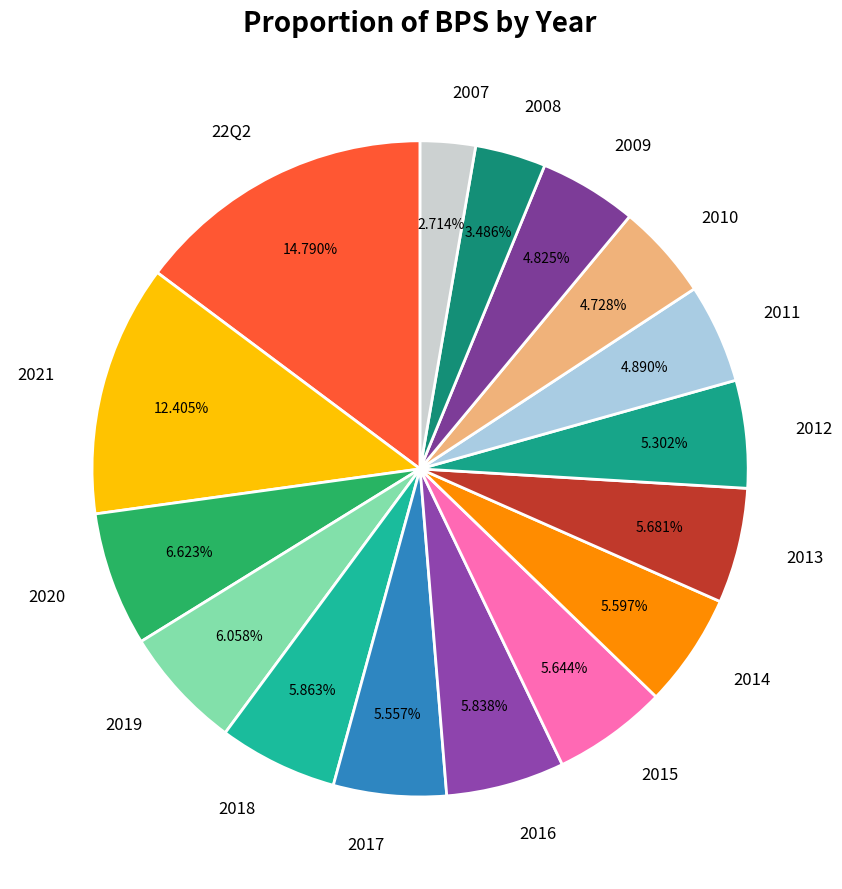

To the nearest percent, what is the average slice percentage?

6%